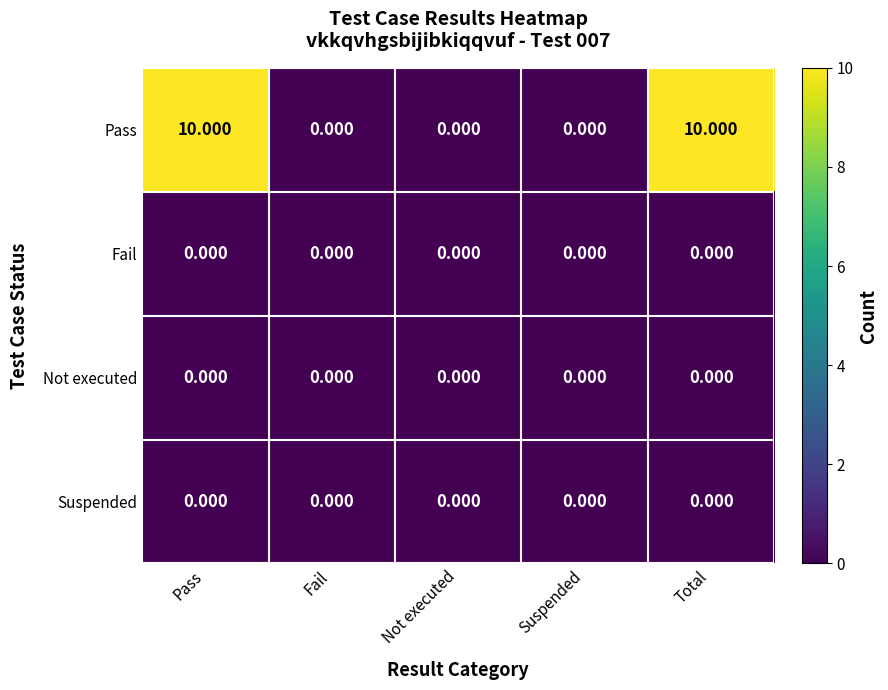

How many categories are shown in the chart?

5